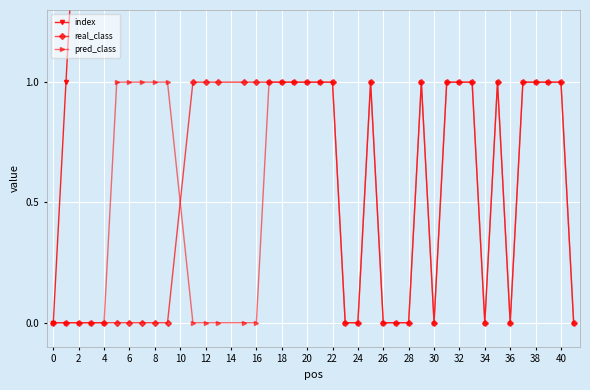

Is it true that pred_class equals 0 at 36?

True